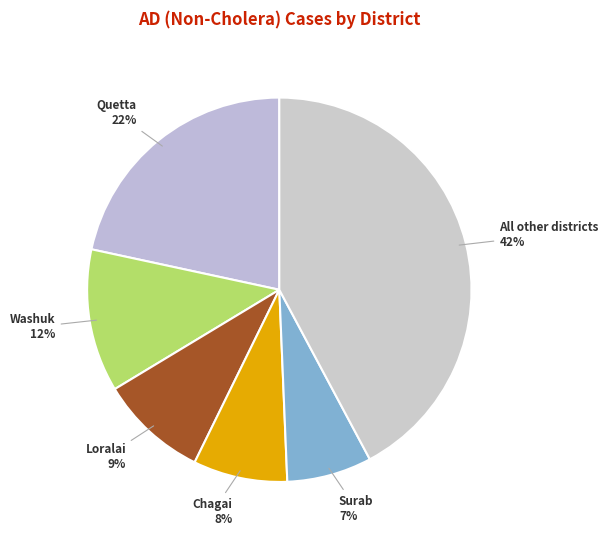

Is there any slice that represents more than half of the pie?

No